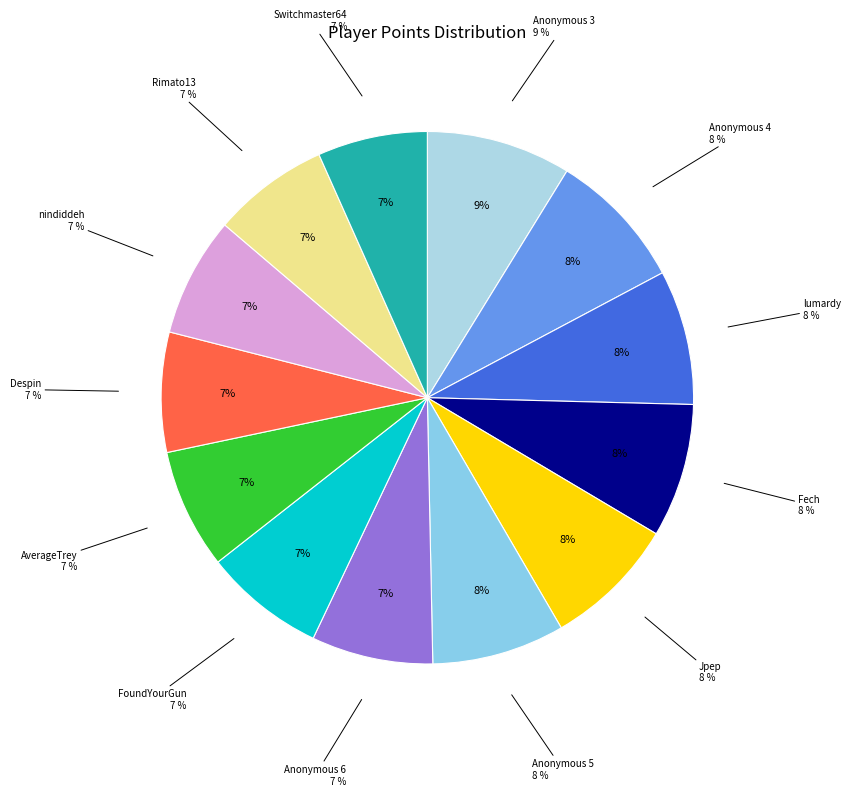

To the nearest percent, what percentage of the pie is Anonymous 4?

8%